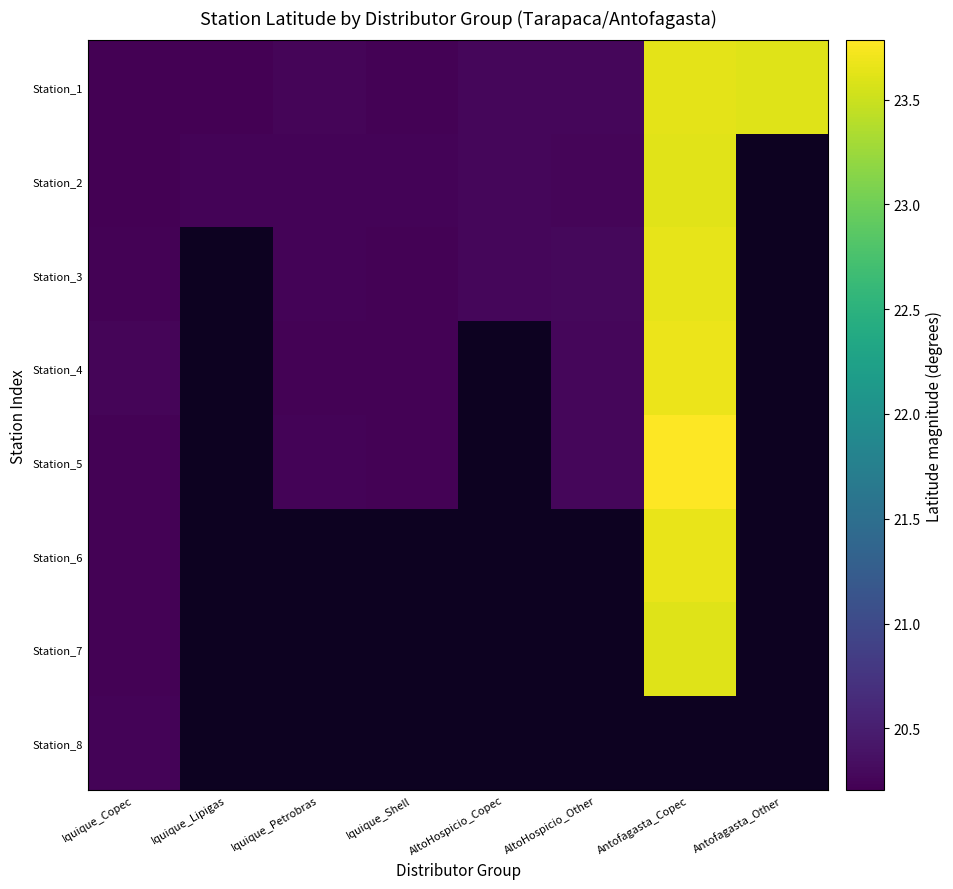

What is the difference between the second highest and second lowest values in the Station_2 series?

3.4